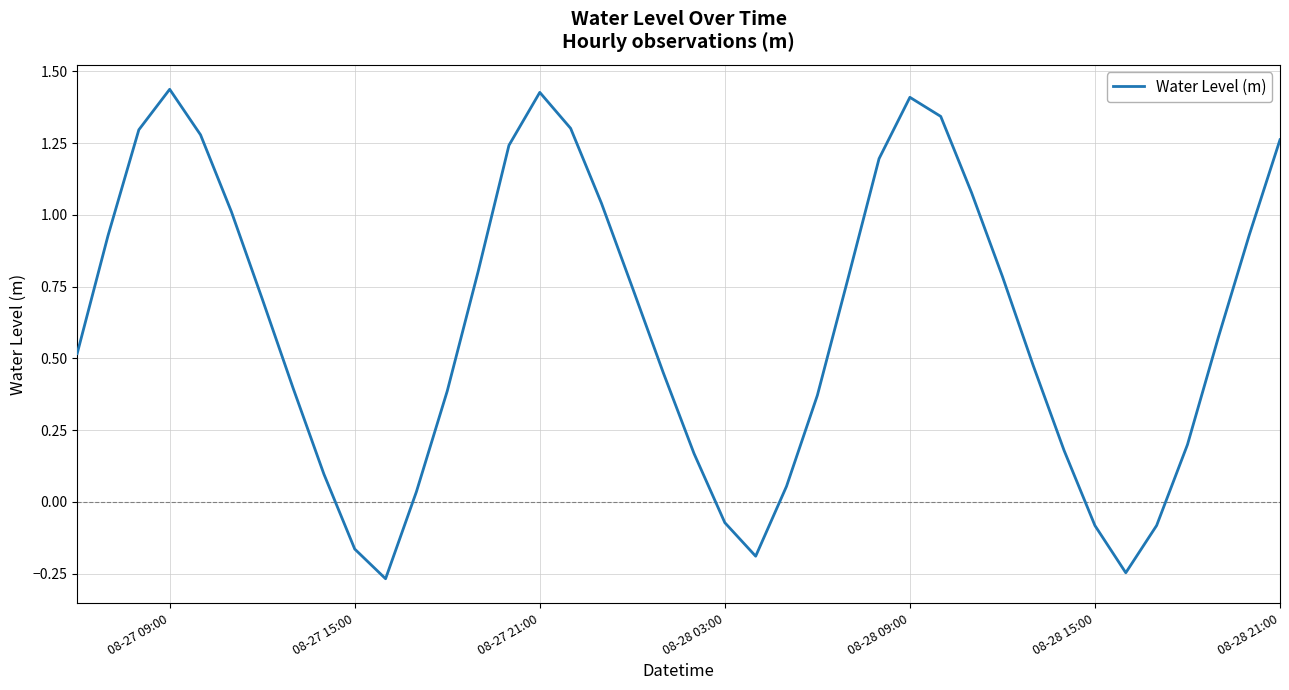

What is the difference between the maximum and minimum values?

1.7